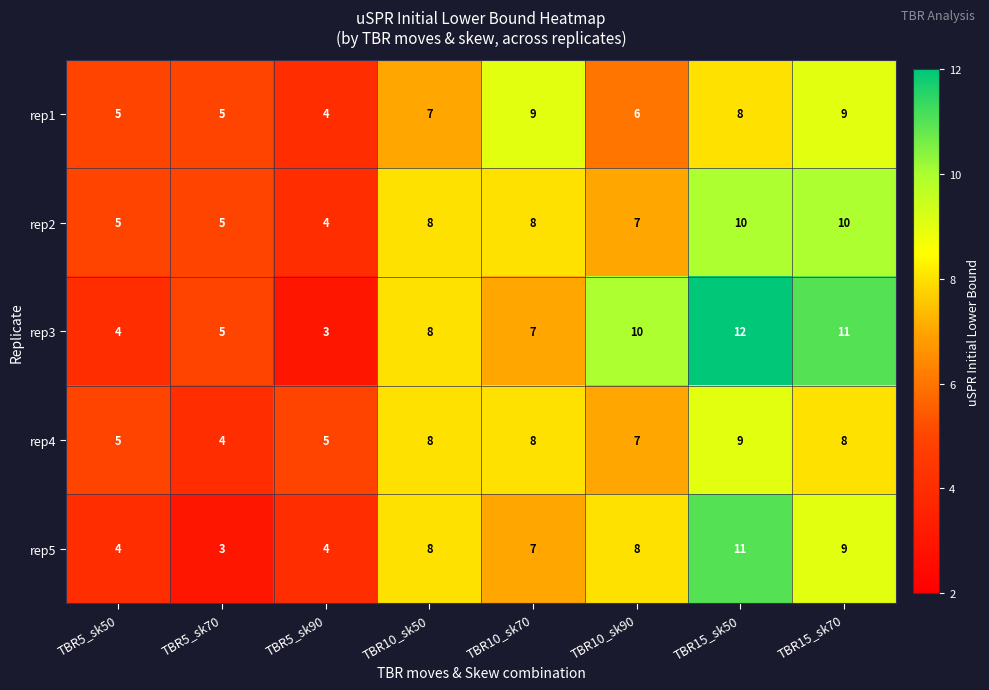

Which series has the widest spread of values?

rep3